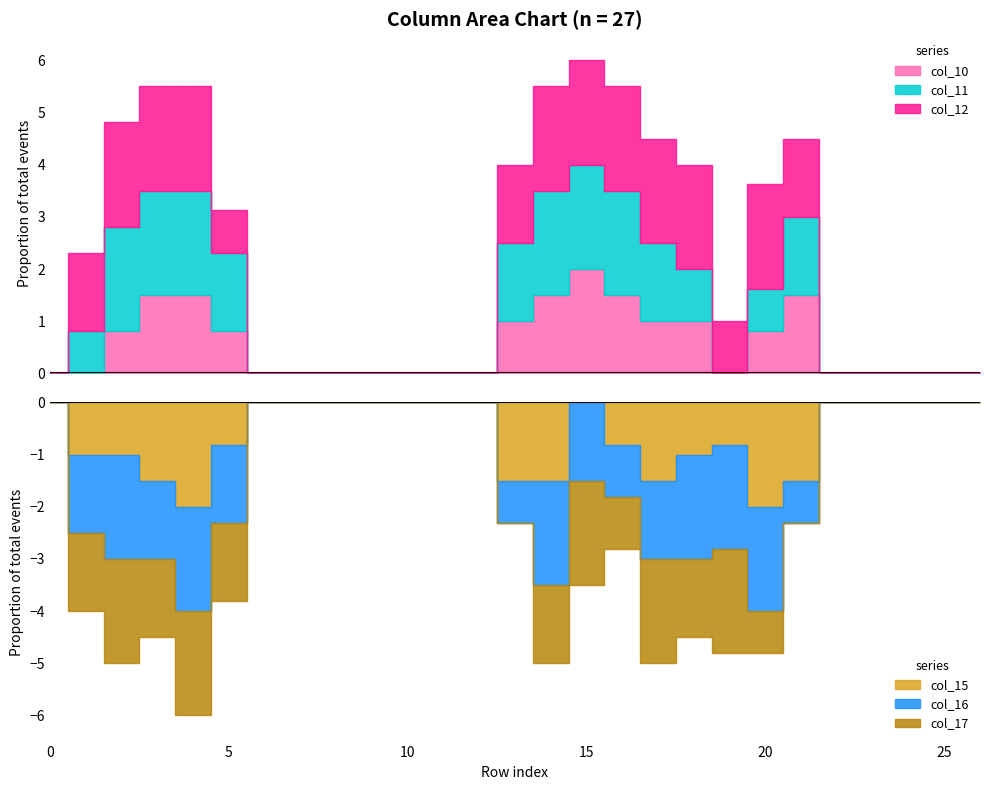

Reading left to right, extract all data points from this chart.

col_10: 0=0.0	1=0.0	2=0.8	3=1.5	4=1.5	5=0.8	6=0.0	7=0.0	8=0.0	9=0.0	10=0.0	11=0.0	12=0.0	13=1.0	14=1.5	15=2.0	16=1.5	17=1.0	18=1.0	19=0.0	20=0.8	21=1.5	22=0.0	23=0.0	24=0.0	25=0.0	26=0.0
col_11: 0=0.0	1=0.8	2=2.0	3=2.0	4=2.0	5=1.5	6=0.0	7=0.0	8=0.0	9=0.0	10=0.0	11=0.0	12=0.0	13=1.5	14=2.0	15=2.0	16=2.0	17=1.5	18=1.0	19=0.0	20=0.8	21=1.5	22=0.0	23=0.0	24=0.0	25=0.0	26=0.0
col_12: 0=0.0	1=1.5	2=2.0	3=2.0	4=2.0	5=0.8	6=0.0	7=0.0	8=0.0	9=0.0	10=0.0	11=0.0	12=0.0	13=1.5	14=2.0	15=2.0	16=2.0	17=2.0	18=2.0	19=1.0	20=2.0	21=1.5	22=0.0	23=0.0	24=0.0	25=0.0	26=0.0
col_15: 0=0.0	1=1.0	2=1.0	3=1.5	4=2.0	5=0.8	6=0.0	7=0.0	8=0.0	9=0.0	10=0.0	11=0.0	12=0.0	13=1.5	14=1.5	15=0.0	16=0.8	17=1.5	18=1.0	19=0.8	20=2.0	21=1.5	22=0.0	23=0.0	24=0.0	25=0.0	26=0.0
col_16: 0=0.0	1=1.5	2=2.0	3=1.5	4=2.0	5=1.5	6=0.0	7=0.0	8=0.0	9=0.0	10=0.0	11=0.0	12=0.0	13=0.8	14=2.0	15=1.5	16=1.0	17=1.5	18=2.0	19=2.0	20=2.0	21=0.8	22=0.0	23=0.0	24=0.0	25=0.0	26=0.0
col_17: 0=0.0	1=1.5	2=2.0	3=1.5	4=2.0	5=1.5	6=0.0	7=0.0	8=0.0	9=0.0	10=0.0	11=0.0	12=0.0	13=0.0	14=1.5	15=2.0	16=1.0	17=2.0	18=1.5	19=2.0	20=0.8	21=0.0	22=0.0	23=0.0	24=0.0	25=0.0	26=0.0